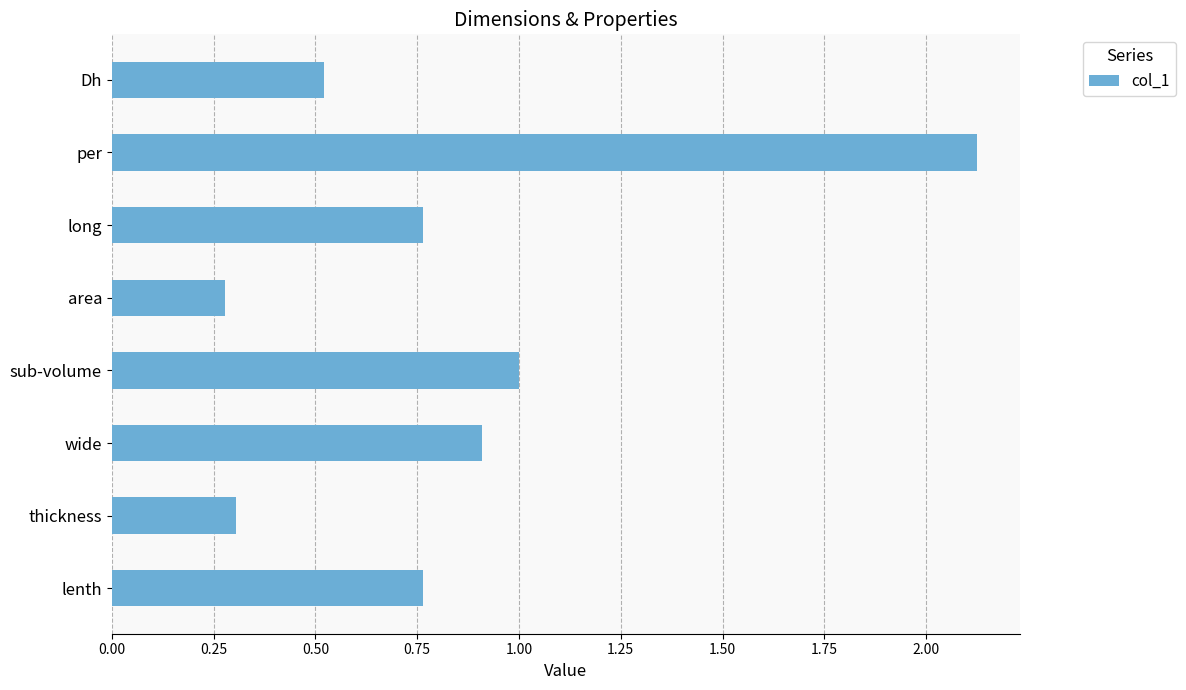

What is the change in value from thickness to per?

+1.8